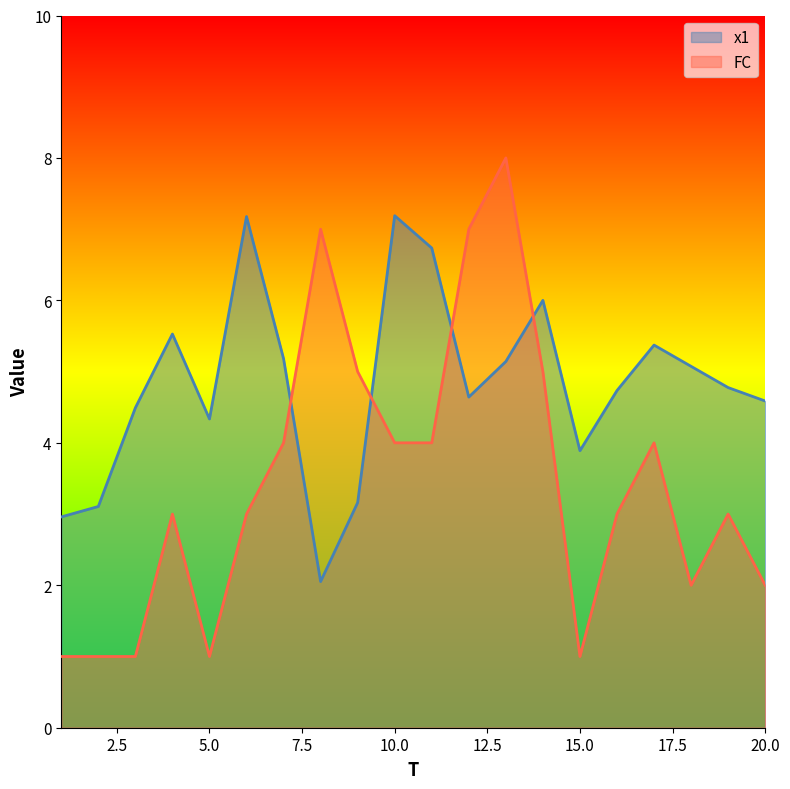

How many interior local valleys does the x1 series have?

4